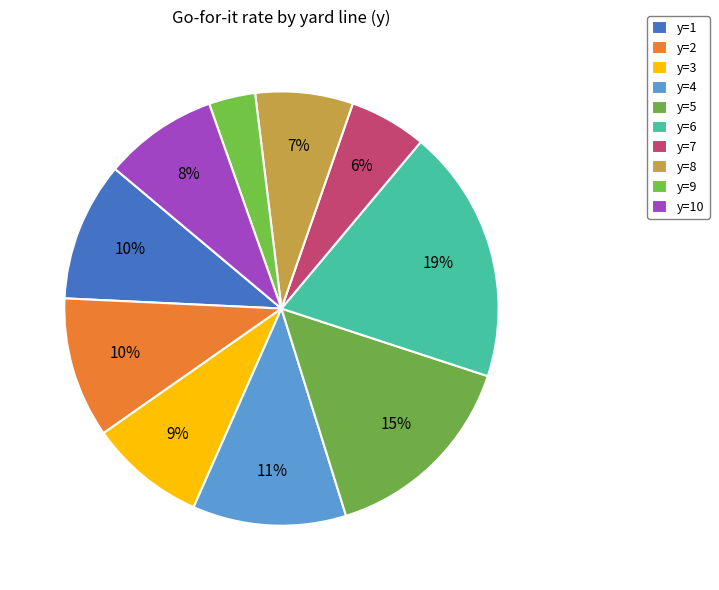

To the nearest percent, what is the average slice percentage?

10%